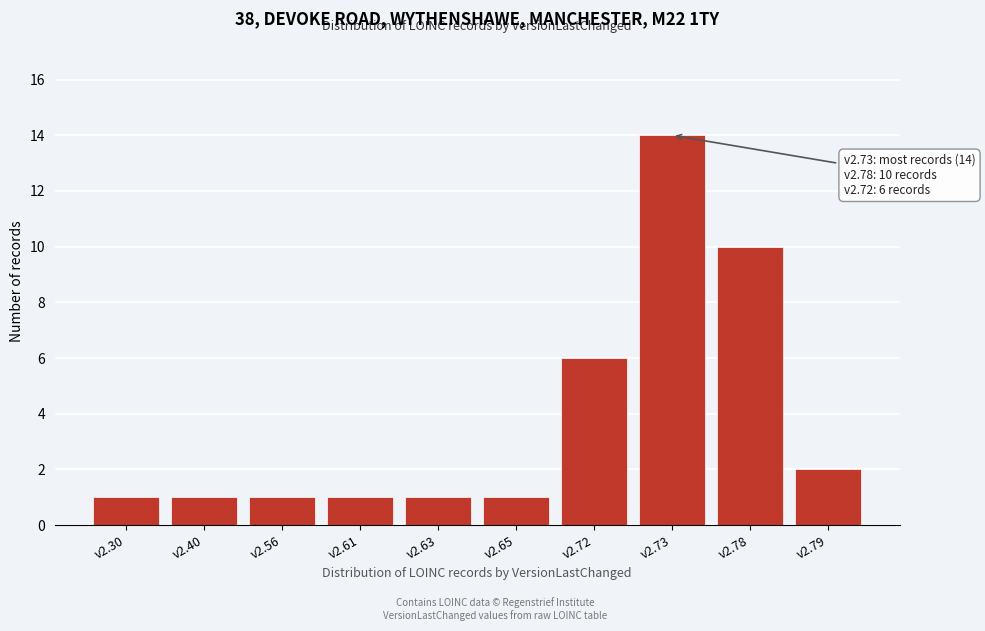

Reading right to left, transcribe all the data shown in this chart.

2	10	14	6	1	1	1	1	1	1